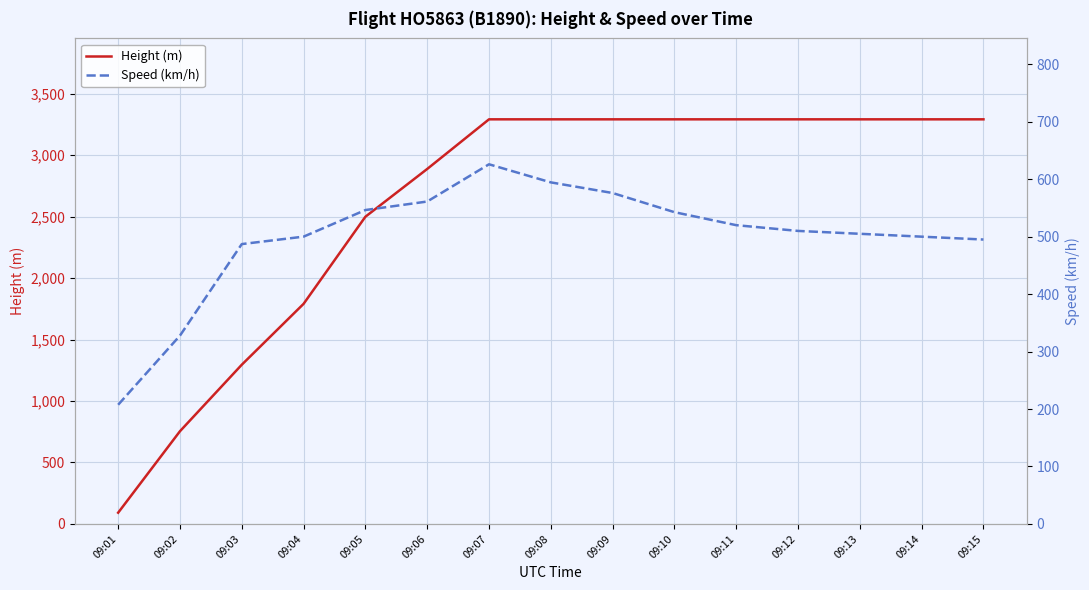

How many lines are shown in the chart?

2